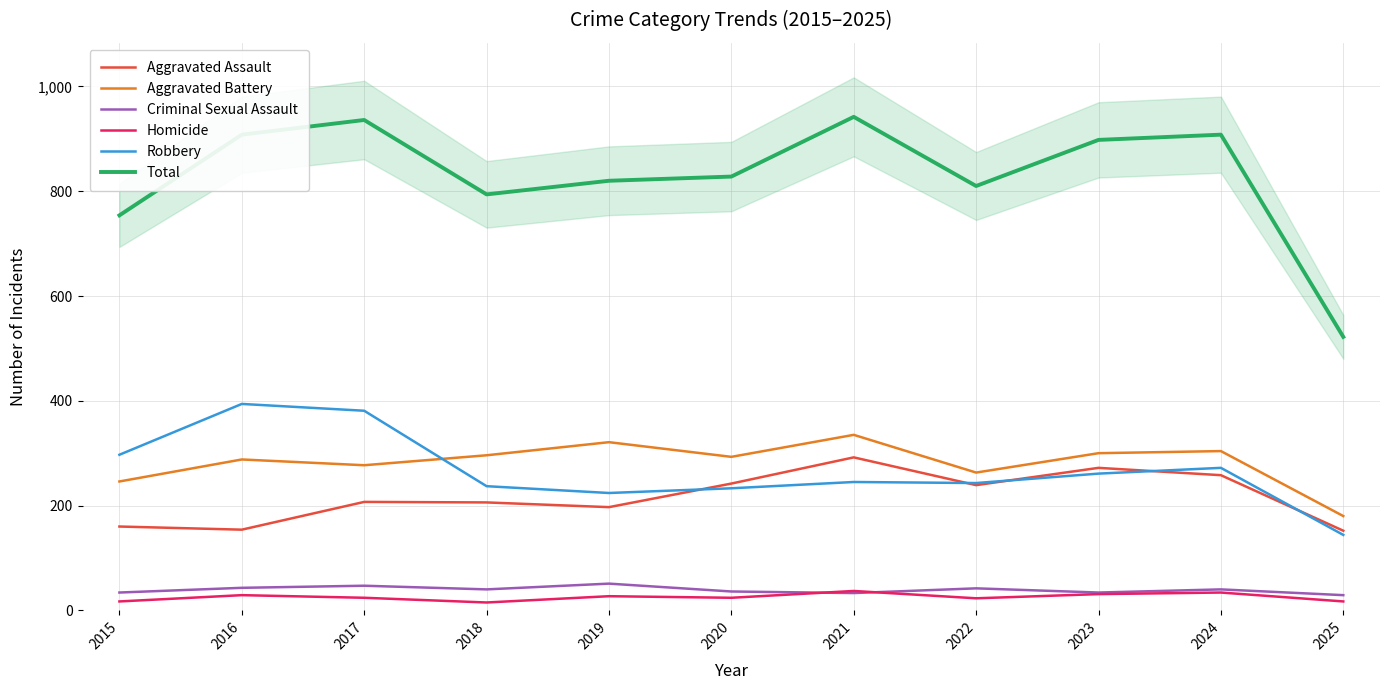

At which category does Robbery reach its first local peak?

2016